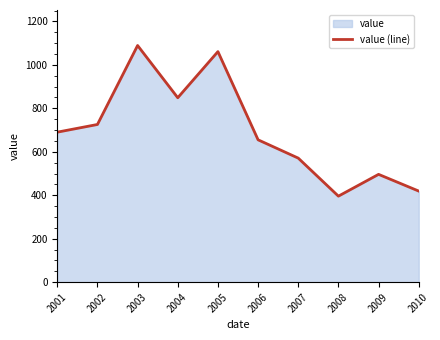

What is the value of the 3rd point from the left?

1089.0